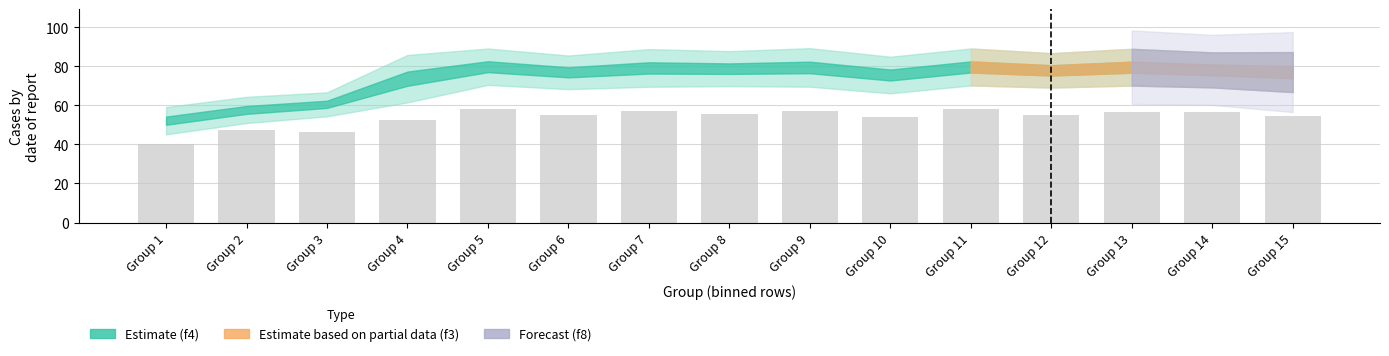

What value does the data have at Group 8?

55.8